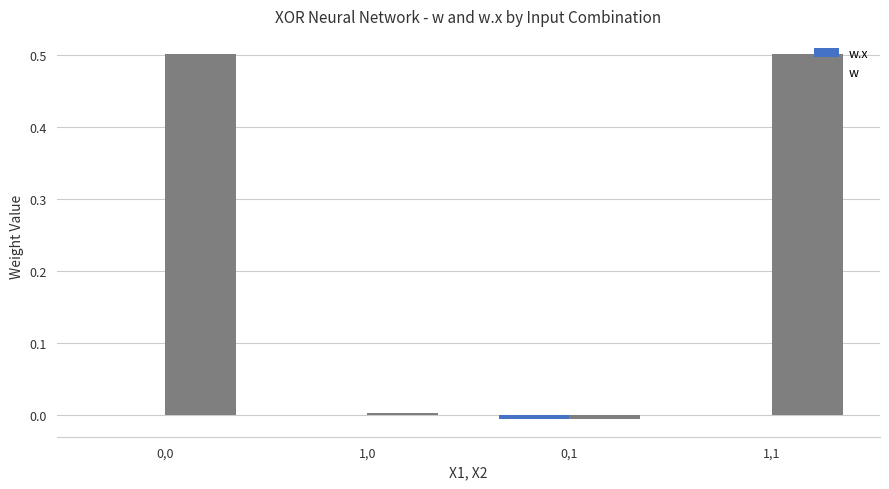

Which series has the largest total across all categories?

w